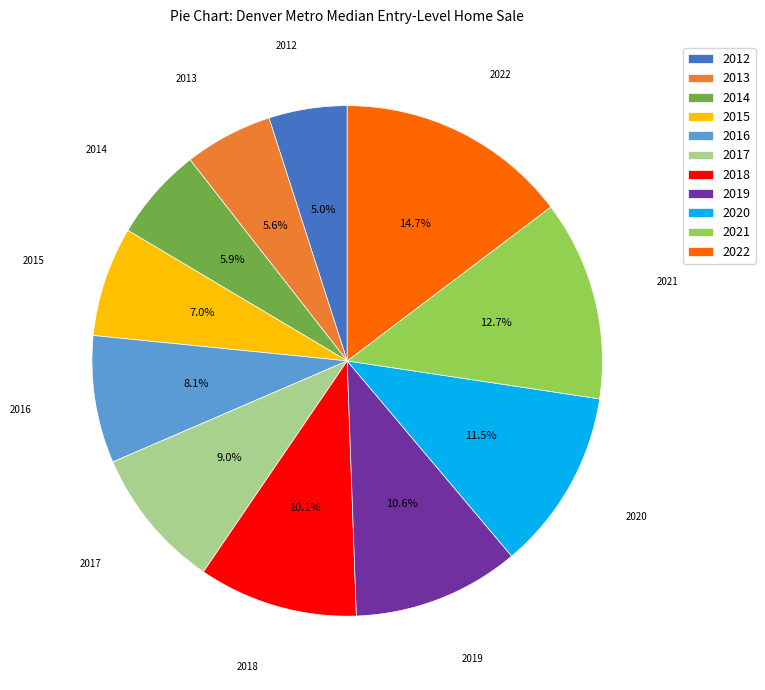

To the nearest percent, what is the average slice percentage?

9%